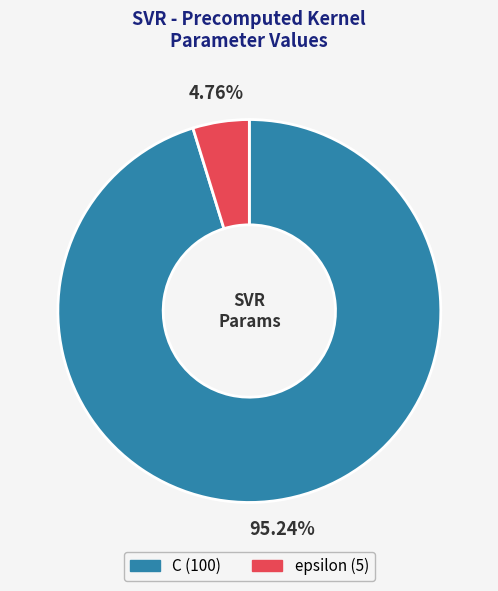

Is it true that C is 95% of the pie?

True